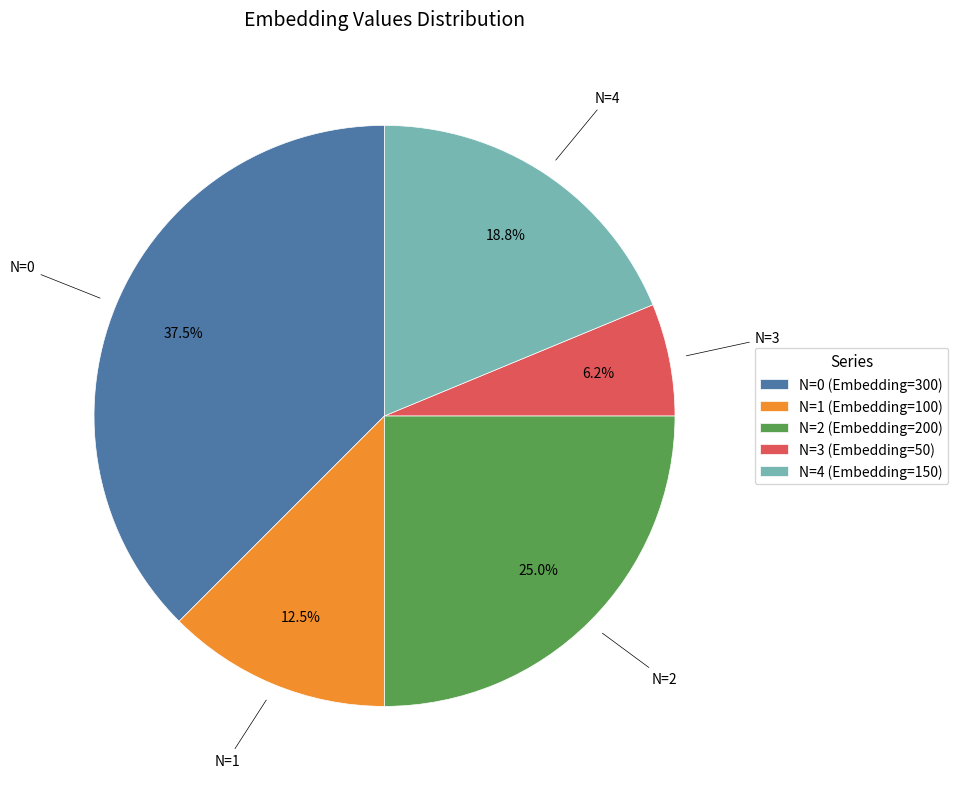

Between N=3 (Embedding=50) and N=0 (Embedding=300), which is larger?

N=0 (Embedding=300)